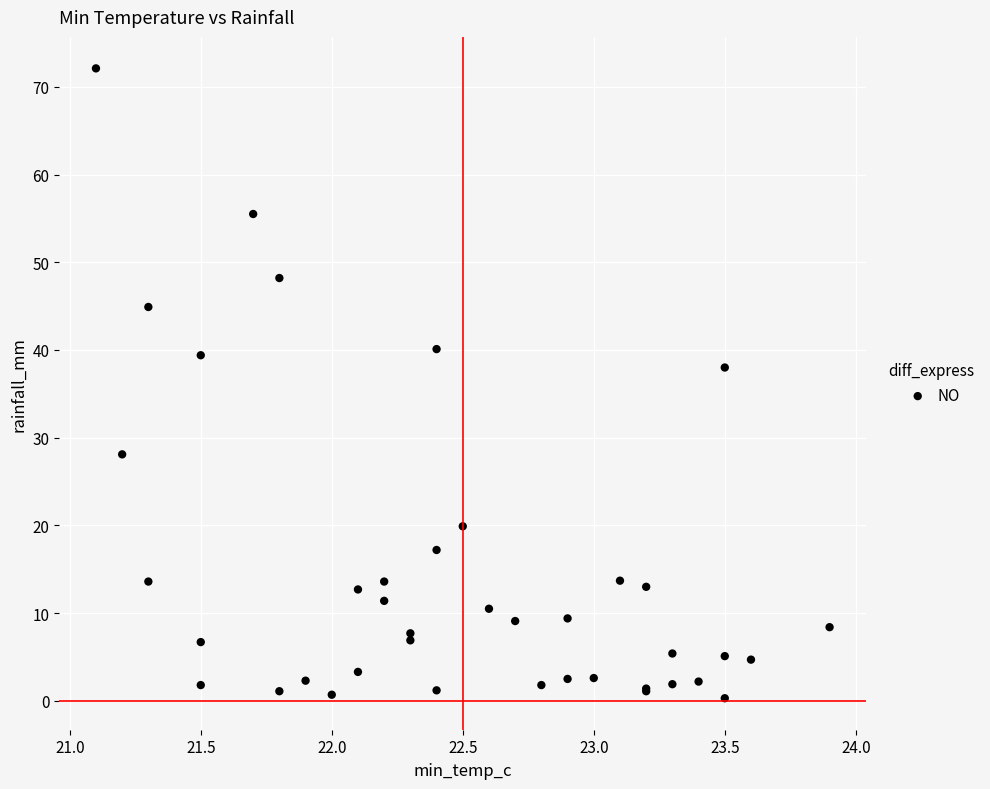

What Y value in the scatter plot is closest to 36?

38.0